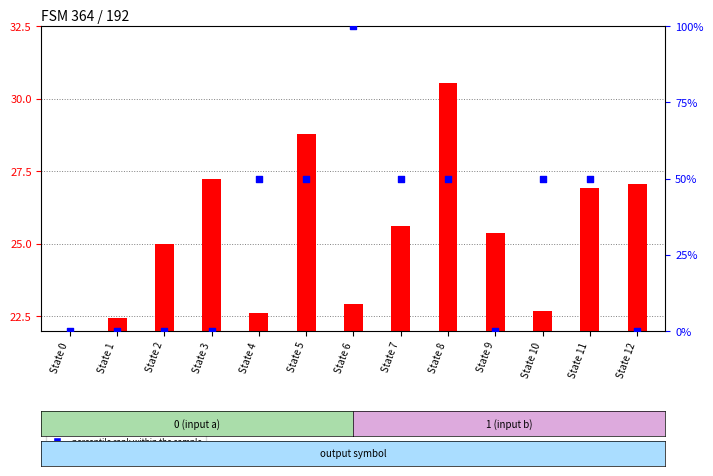

At which category is the sum across all series the highest?

State 6